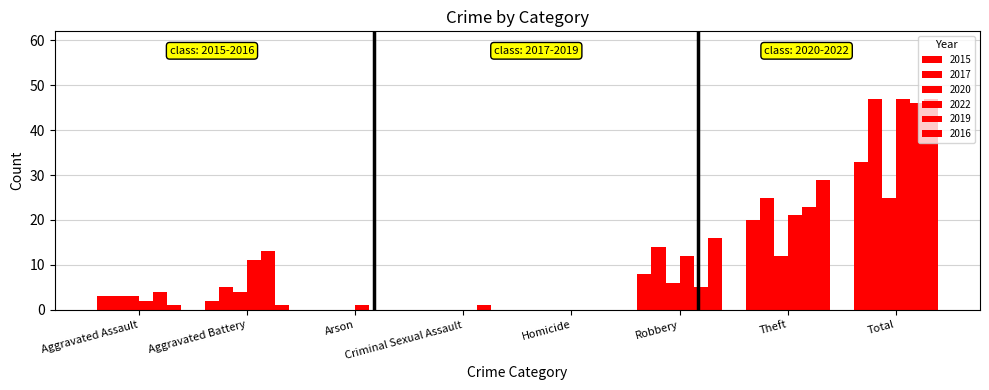

Where is 2016 nearest to the value 23?

Theft